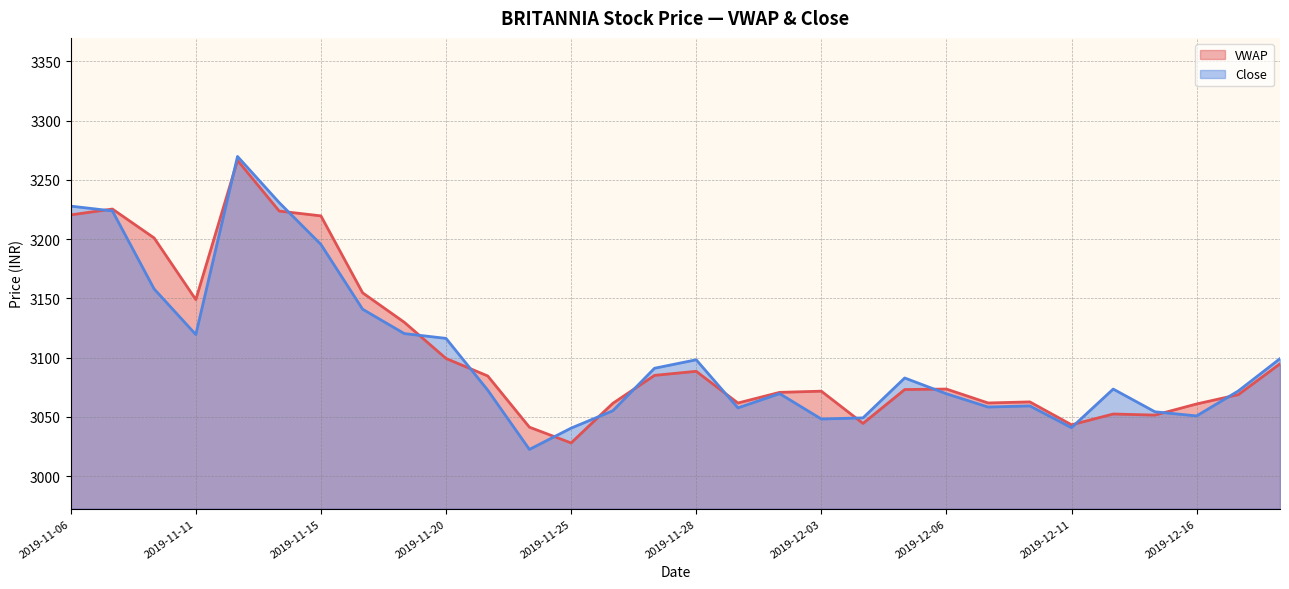

What is the difference between the VWAP values at 2019-12-02 and 2019-12-18?

24.1